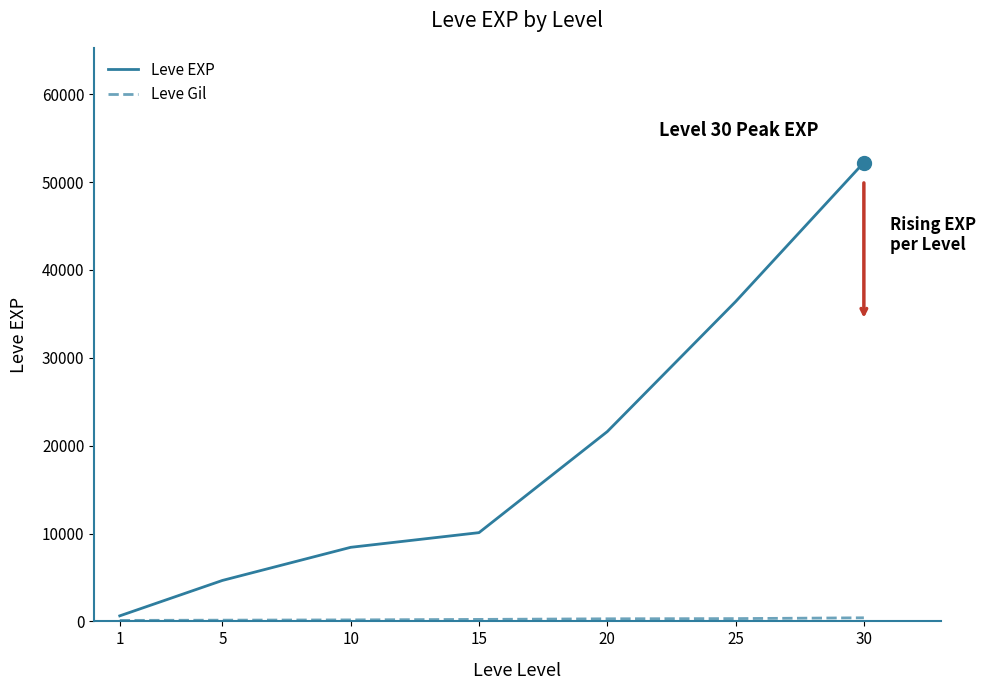

List the labels in order of Leve EXP value, smallest first.

1, 5, 10, 15, 20, 25, 30